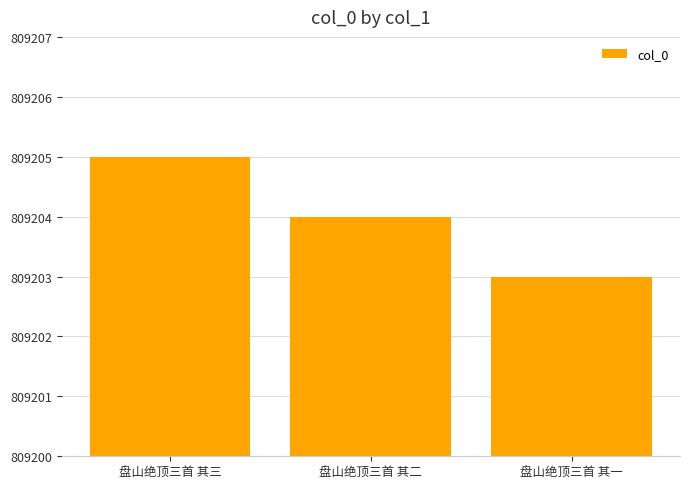

What is the value of the 3rd bar from the left?

809203